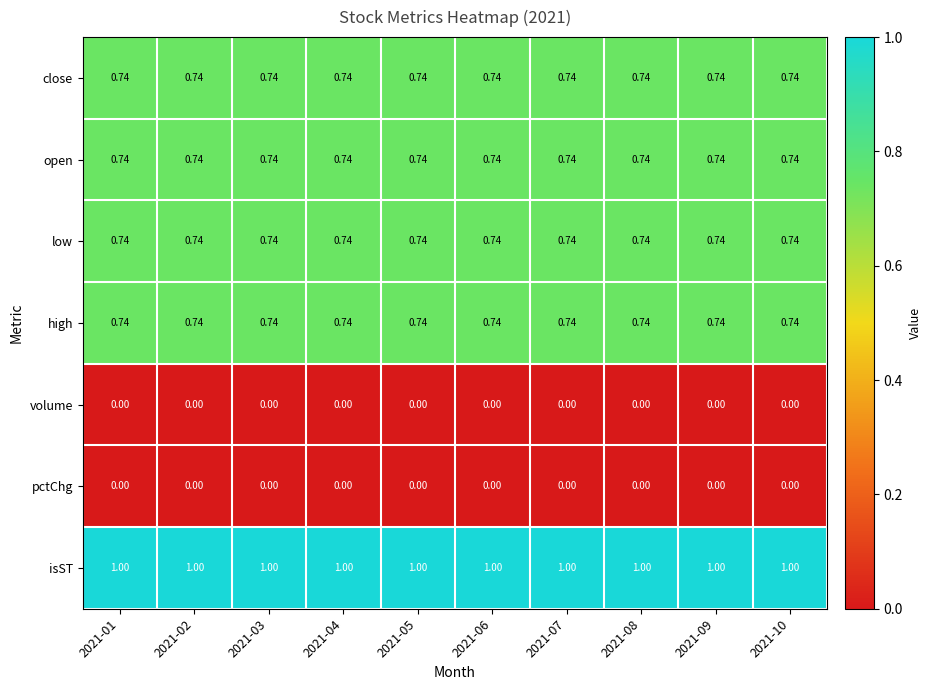

Which series has the largest total across all categories?

isST